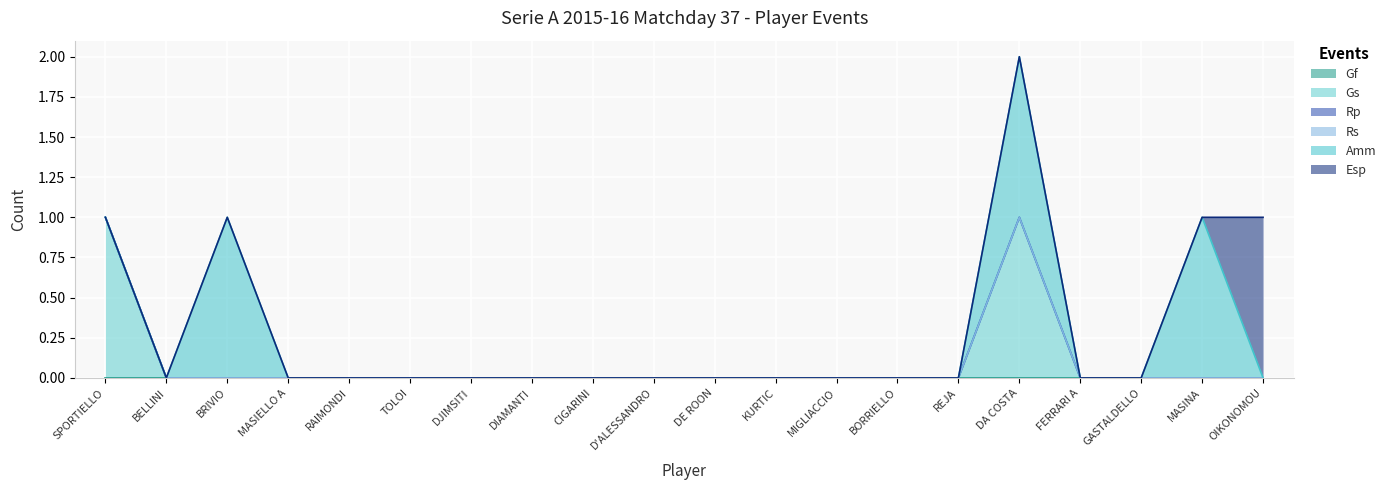

Does the chart display data point markers on the line(s)?

No